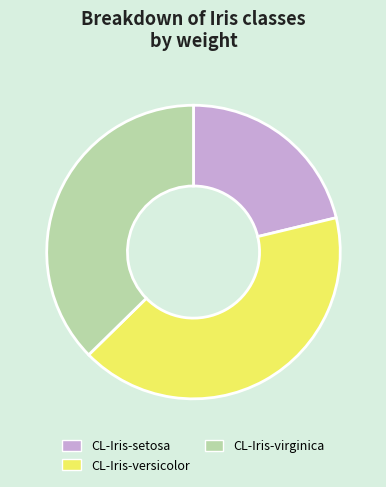

Rank the categories by value from highest to lowest.

CL-Iris-versicolor, CL-Iris-virginica, CL-Iris-setosa